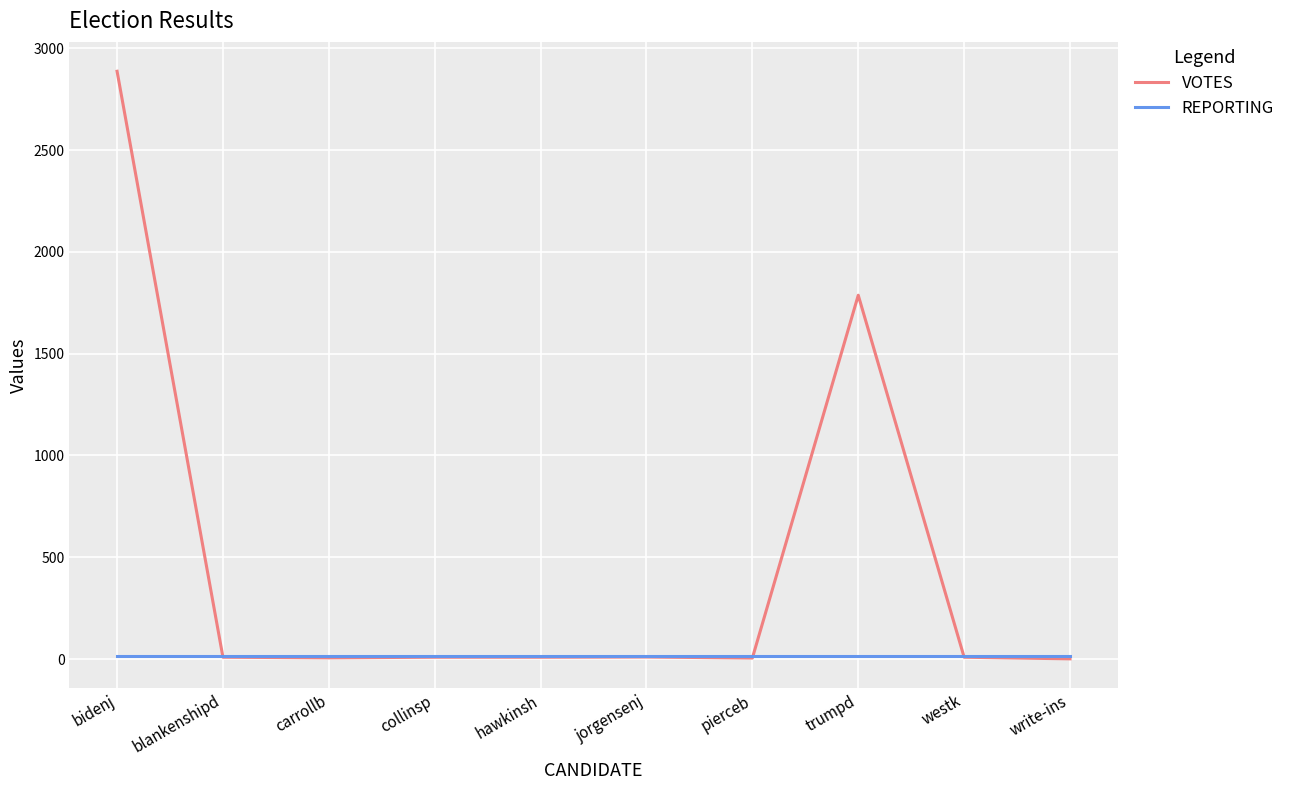

At which category does the chart reach its peak across all series?

bidenj